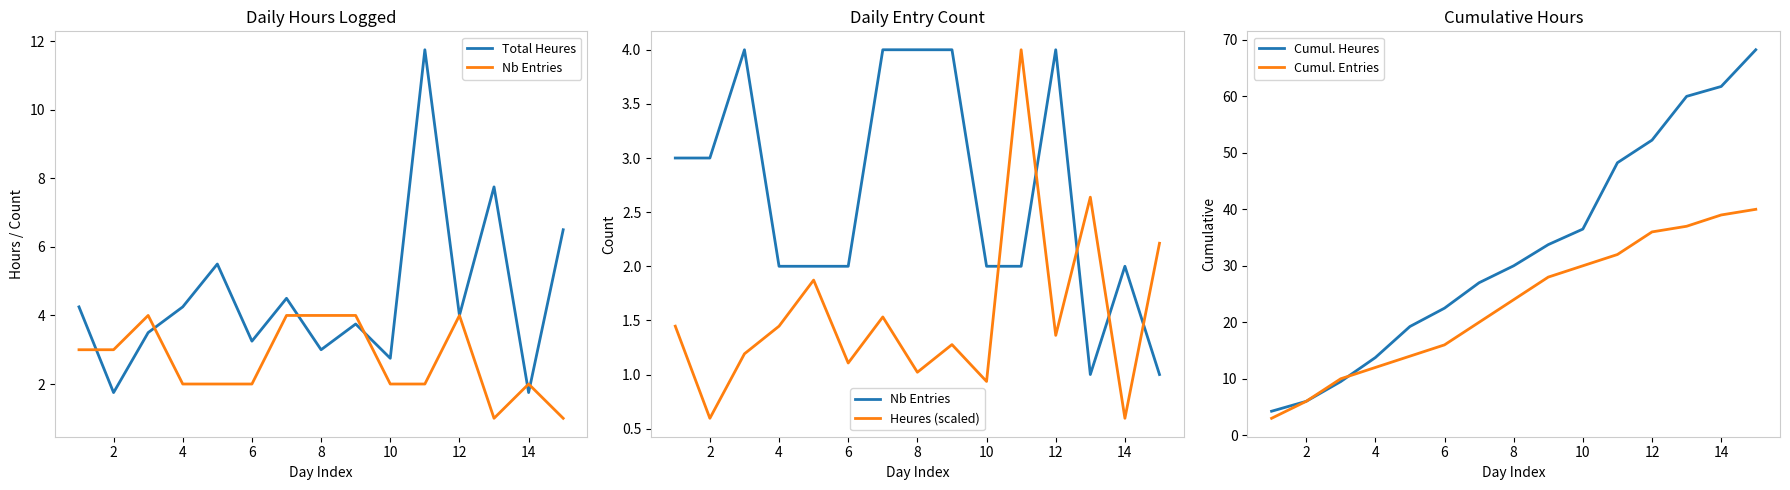

What is the sum of the Heures (scaled) values at 6 and 12?

3.0